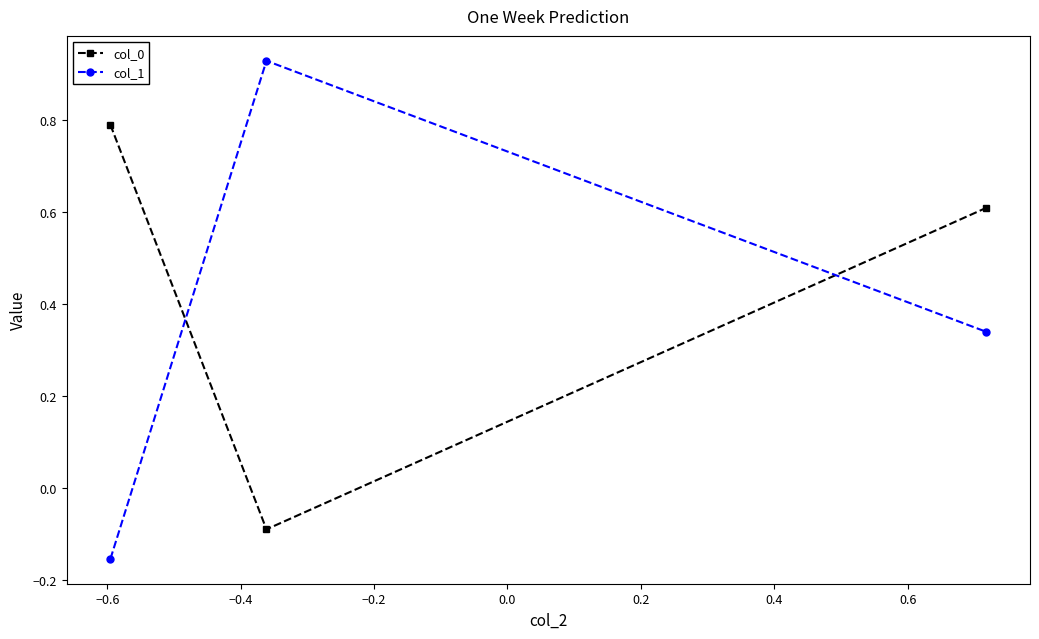

Rank the series by their maximum value, from highest to lowest.

col_1, col_0